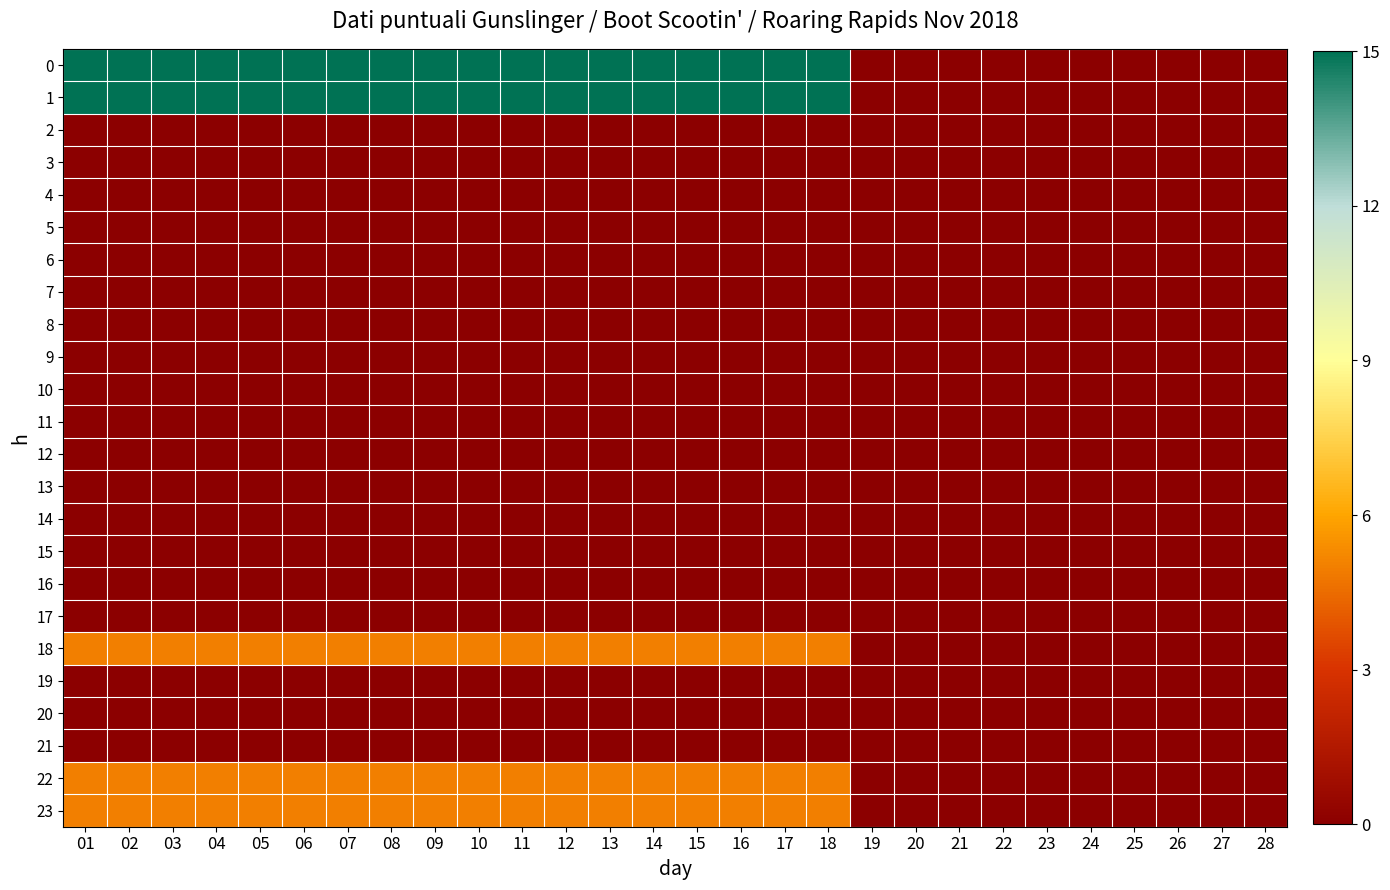

Reading left to right, what are all the values shown in this chart?

0: 01=15	02=15	03=15	04=15	05=15	06=15	07=15	08=15	09=15	10=15	11=15	12=15	13=15	14=15	15=15	16=15	17=15	18=15	19=0	20=0	21=0	22=0	23=0	24=0	25=0	26=0	27=0	28=0
1: 01=15	02=15	03=15	04=15	05=15	06=15	07=15	08=15	09=15	10=15	11=15	12=15	13=15	14=15	15=15	16=15	17=15	18=15	19=0	20=0	21=0	22=0	23=0	24=0	25=0	26=0	27=0	28=0
2: 01=0	02=0	03=0	04=0	05=0	06=0	07=0	08=0	09=0	10=0	11=0	12=0	13=0	14=0	15=0	16=0	17=0	18=0	19=0	20=0	21=0	22=0	23=0	24=0	25=0	26=0	27=0	28=0
3: 01=0	02=0	03=0	04=0	05=0	06=0	07=0	08=0	09=0	10=0	11=0	12=0	13=0	14=0	15=0	16=0	17=0	18=0	19=0	20=0	21=0	22=0	23=0	24=0	25=0	26=0	27=0	28=0
4: 01=0	02=0	03=0	04=0	05=0	06=0	07=0	08=0	09=0	10=0	11=0	12=0	13=0	14=0	15=0	16=0	17=0	18=0	19=0	20=0	21=0	22=0	23=0	24=0	25=0	26=0	27=0	28=0
5: 01=0	02=0	03=0	04=0	05=0	06=0	07=0	08=0	09=0	10=0	11=0	12=0	13=0	14=0	15=0	16=0	17=0	18=0	19=0	20=0	21=0	22=0	23=0	24=0	25=0	26=0	27=0	28=0
6: 01=0	02=0	03=0	04=0	05=0	06=0	07=0	08=0	09=0	10=0	11=0	12=0	13=0	14=0	15=0	16=0	17=0	18=0	19=0	20=0	21=0	22=0	23=0	24=0	25=0	26=0	27=0	28=0
7: 01=0	02=0	03=0	04=0	05=0	06=0	07=0	08=0	09=0	10=0	11=0	12=0	13=0	14=0	15=0	16=0	17=0	18=0	19=0	20=0	21=0	22=0	23=0	24=0	25=0	26=0	27=0	28=0
8: 01=0	02=0	03=0	04=0	05=0	06=0	07=0	08=0	09=0	10=0	11=0	12=0	13=0	14=0	15=0	16=0	17=0	18=0	19=0	20=0	21=0	22=0	23=0	24=0	25=0	26=0	27=0	28=0
9: 01=0	02=0	03=0	04=0	05=0	06=0	07=0	08=0	09=0	10=0	11=0	12=0	13=0	14=0	15=0	16=0	17=0	18=0	19=0	20=0	21=0	22=0	23=0	24=0	25=0	26=0	27=0	28=0
10: 01=0	02=0	03=0	04=0	05=0	06=0	07=0	08=0	09=0	10=0	11=0	12=0	13=0	14=0	15=0	16=0	17=0	18=0	19=0	20=0	21=0	22=0	23=0	24=0	25=0	26=0	27=0	28=0
11: 01=0	02=0	03=0	04=0	05=0	06=0	07=0	08=0	09=0	10=0	11=0	12=0	13=0	14=0	15=0	16=0	17=0	18=0	19=0	20=0	21=0	22=0	23=0	24=0	25=0	26=0	27=0	28=0
12: 01=0	02=0	03=0	04=0	05=0	06=0	07=0	08=0	09=0	10=0	11=0	12=0	13=0	14=0	15=0	16=0	17=0	18=0	19=0	20=0	21=0	22=0	23=0	24=0	25=0	26=0	27=0	28=0
13: 01=0	02=0	03=0	04=0	05=0	06=0	07=0	08=0	09=0	10=0	11=0	12=0	13=0	14=0	15=0	16=0	17=0	18=0	19=0	20=0	21=0	22=0	23=0	24=0	25=0	26=0	27=0	28=0
14: 01=0	02=0	03=0	04=0	05=0	06=0	07=0	08=0	09=0	10=0	11=0	12=0	13=0	14=0	15=0	16=0	17=0	18=0	19=0	20=0	21=0	22=0	23=0	24=0	25=0	26=0	27=0	28=0
15: 01=0	02=0	03=0	04=0	05=0	06=0	07=0	08=0	09=0	10=0	11=0	12=0	13=0	14=0	15=0	16=0	17=0	18=0	19=0	20=0	21=0	22=0	23=0	24=0	25=0	26=0	27=0	28=0
16: 01=0	02=0	03=0	04=0	05=0	06=0	07=0	08=0	09=0	10=0	11=0	12=0	13=0	14=0	15=0	16=0	17=0	18=0	19=0	20=0	21=0	22=0	23=0	24=0	25=0	26=0	27=0	28=0
17: 01=0	02=0	03=0	04=0	05=0	06=0	07=0	08=0	09=0	10=0	11=0	12=0	13=0	14=0	15=0	16=0	17=0	18=0	19=0	20=0	21=0	22=0	23=0	24=0	25=0	26=0	27=0	28=0
18: 01=5	02=5	03=5	04=5	05=5	06=5	07=5	08=5	09=5	10=5	11=5	12=5	13=5	14=5	15=5	16=5	17=5	18=5	19=0	20=0	21=0	22=0	23=0	24=0	25=0	26=0	27=0	28=0
19: 01=0	02=0	03=0	04=0	05=0	06=0	07=0	08=0	09=0	10=0	11=0	12=0	13=0	14=0	15=0	16=0	17=0	18=0	19=0	20=0	21=0	22=0	23=0	24=0	25=0	26=0	27=0	28=0
20: 01=0	02=0	03=0	04=0	05=0	06=0	07=0	08=0	09=0	10=0	11=0	12=0	13=0	14=0	15=0	16=0	17=0	18=0	19=0	20=0	21=0	22=0	23=0	24=0	25=0	26=0	27=0	28=0
21: 01=0	02=0	03=0	04=0	05=0	06=0	07=0	08=0	09=0	10=0	11=0	12=0	13=0	14=0	15=0	16=0	17=0	18=0	19=0	20=0	21=0	22=0	23=0	24=0	25=0	26=0	27=0	28=0
22: 01=5	02=5	03=5	04=5	05=5	06=5	07=5	08=5	09=5	10=5	11=5	12=5	13=5	14=5	15=5	16=5	17=5	18=5	19=0	20=0	21=0	22=0	23=0	24=0	25=0	26=0	27=0	28=0
23: 01=5	02=5	03=5	04=5	05=5	06=5	07=5	08=5	09=5	10=5	11=5	12=5	13=5	14=5	15=5	16=5	17=5	18=5	19=0	20=0	21=0	22=0	23=0	24=0	25=0	26=0	27=0	28=0